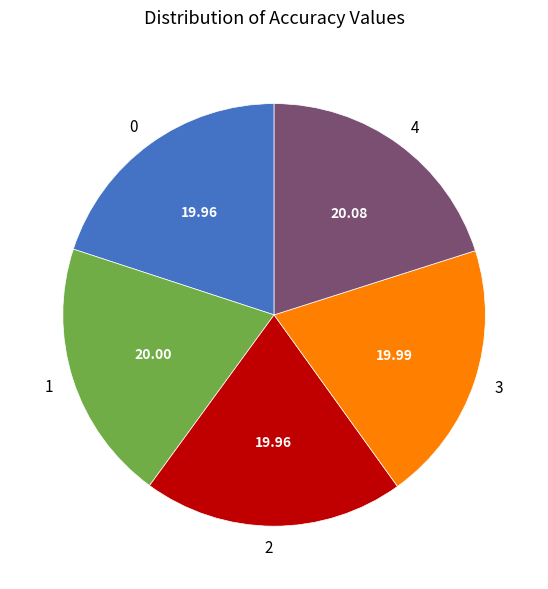

Does 4 account for over 50% of the chart?

No